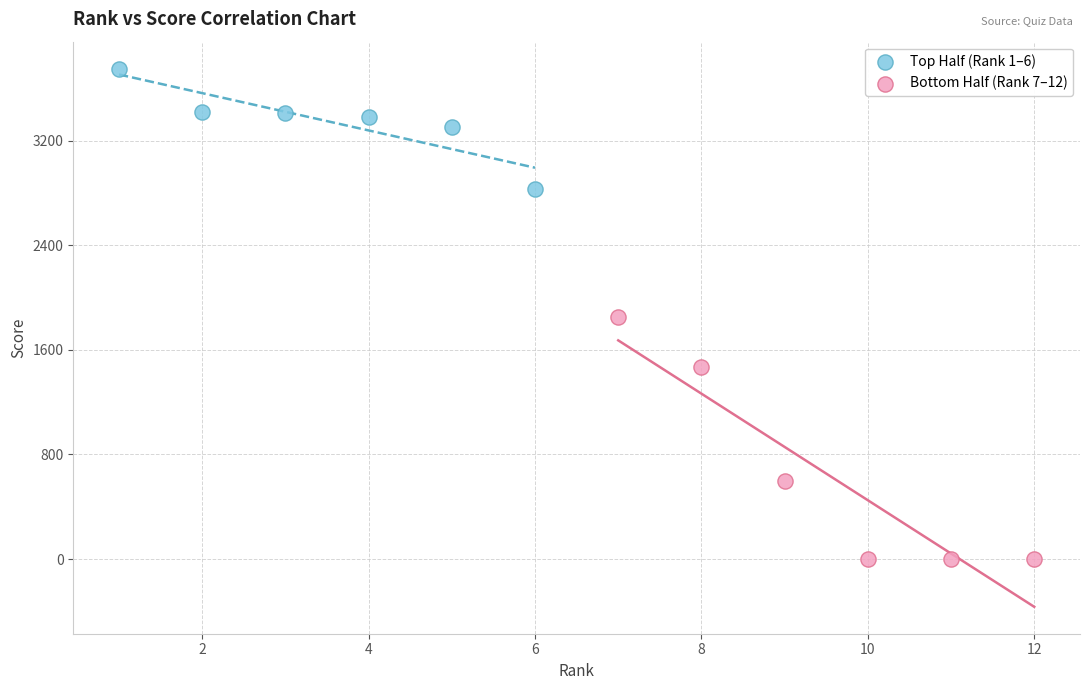

Which series has the largest Y range (max minus min)?

Bottom Half (Rank 7–12)